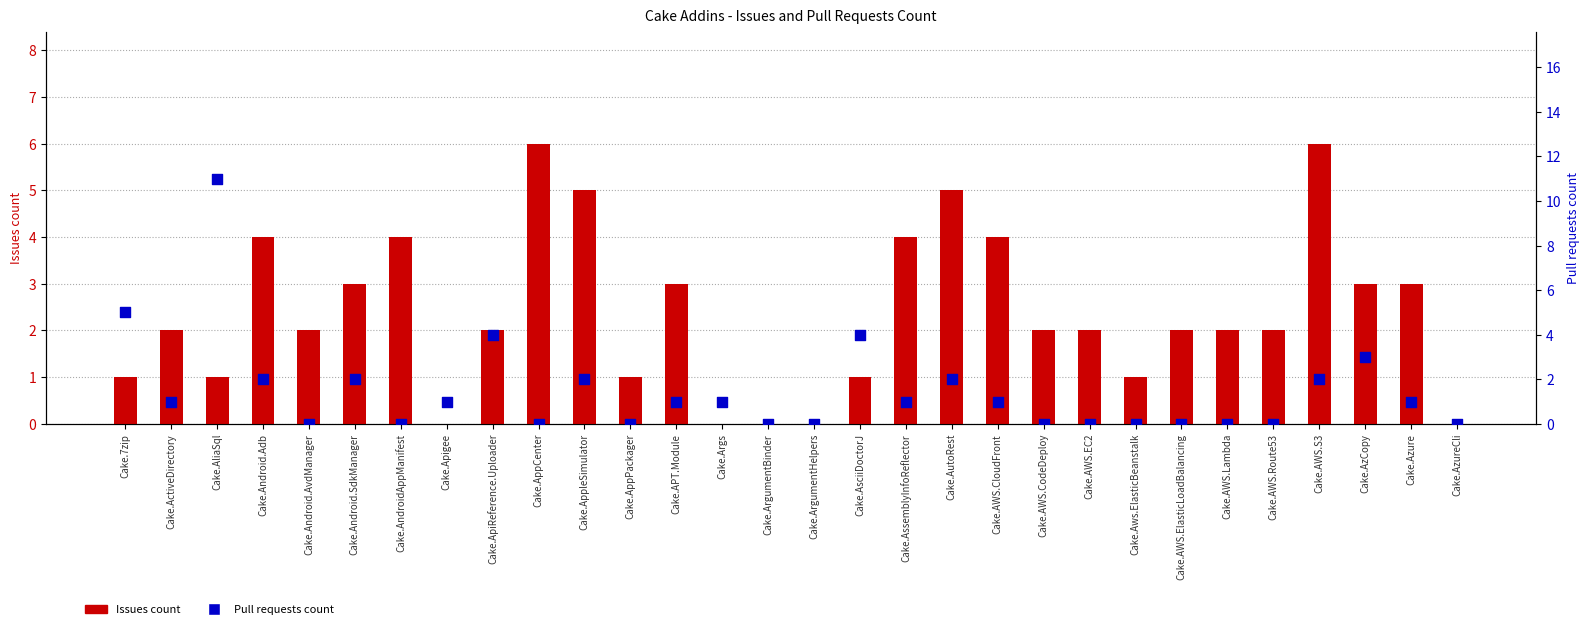

Which series has the largest Y range (max minus min)?

Pull requests count